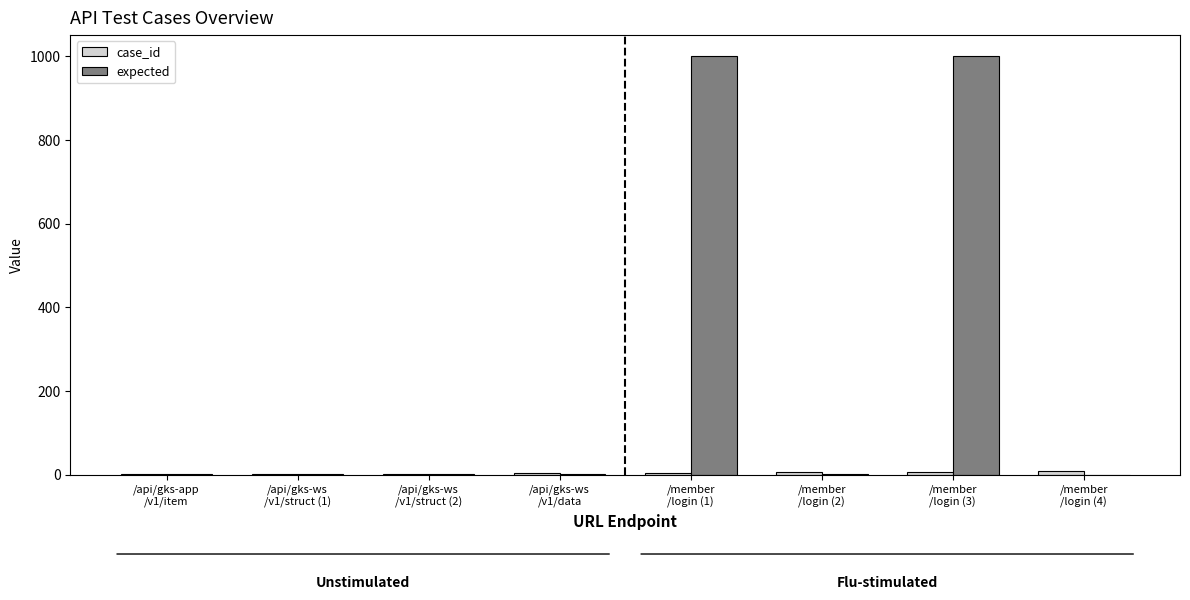

What is the sum of all expected values?

2010